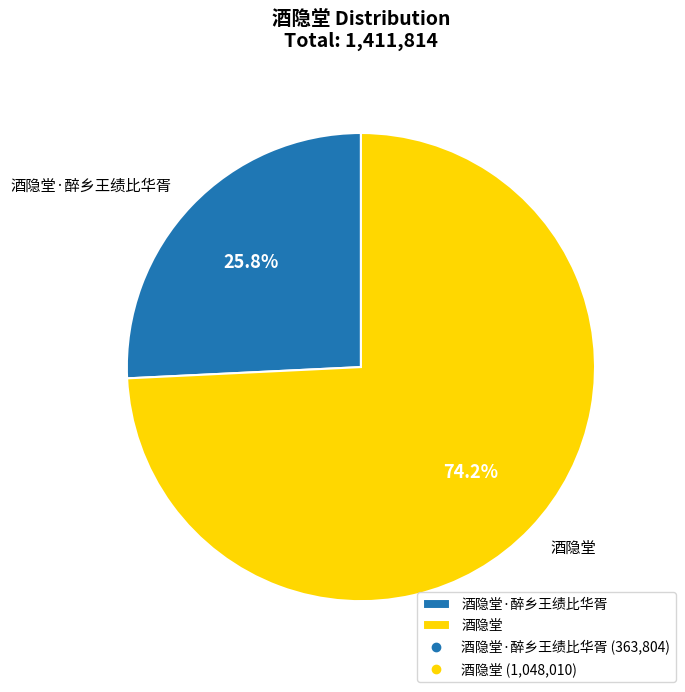

Which slice is the largest?

酒隐堂